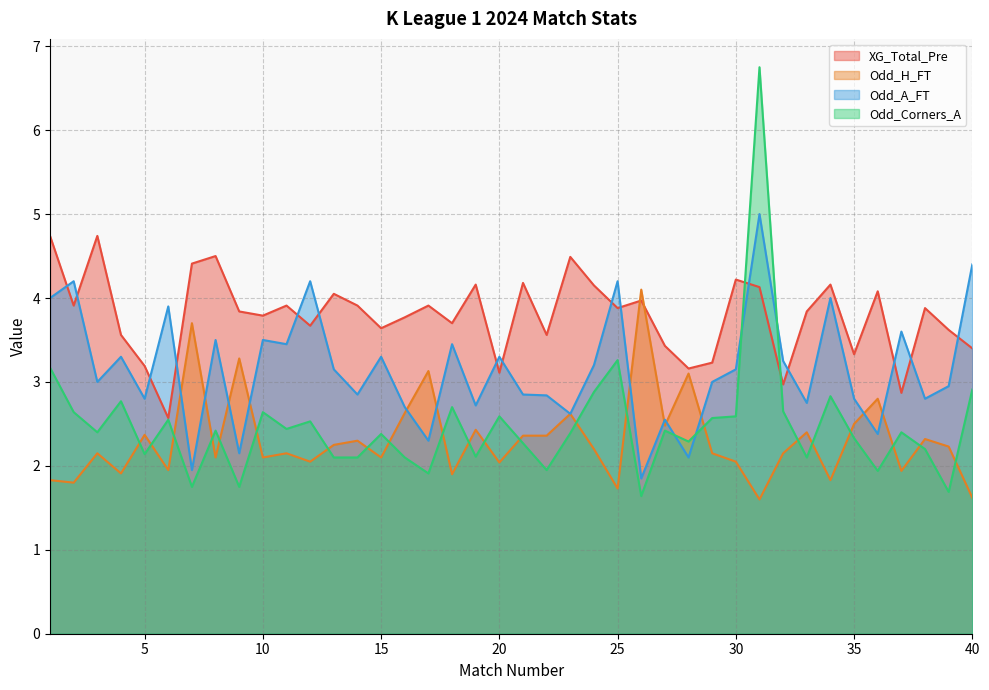

At which category does XG_Total_Pre reach its first local peak?

3